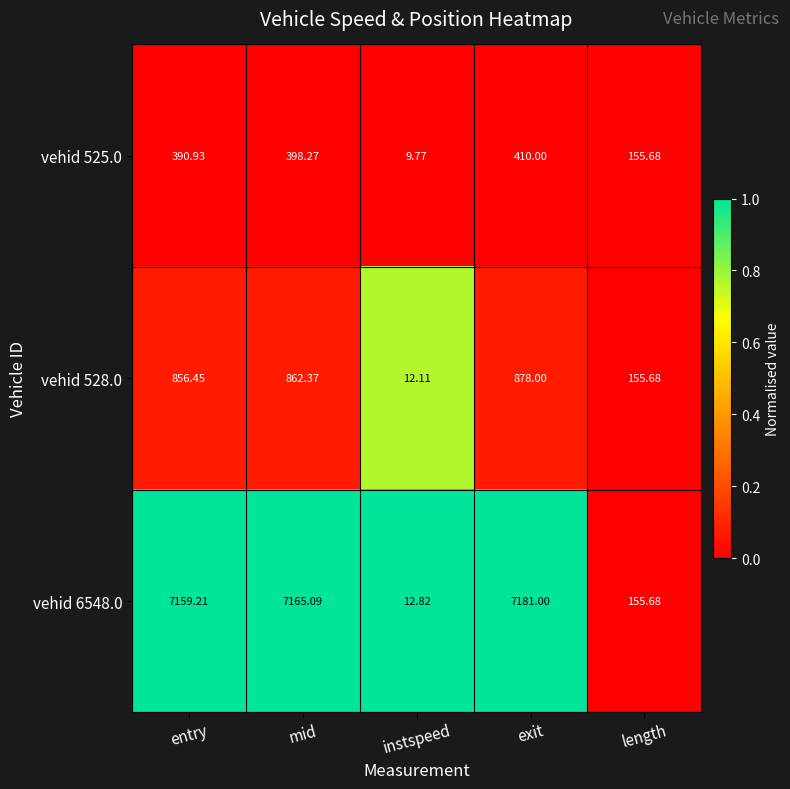

List the labels in order of vehid 528.0 value, smallest first.

instspeed, length, entry, mid, exit